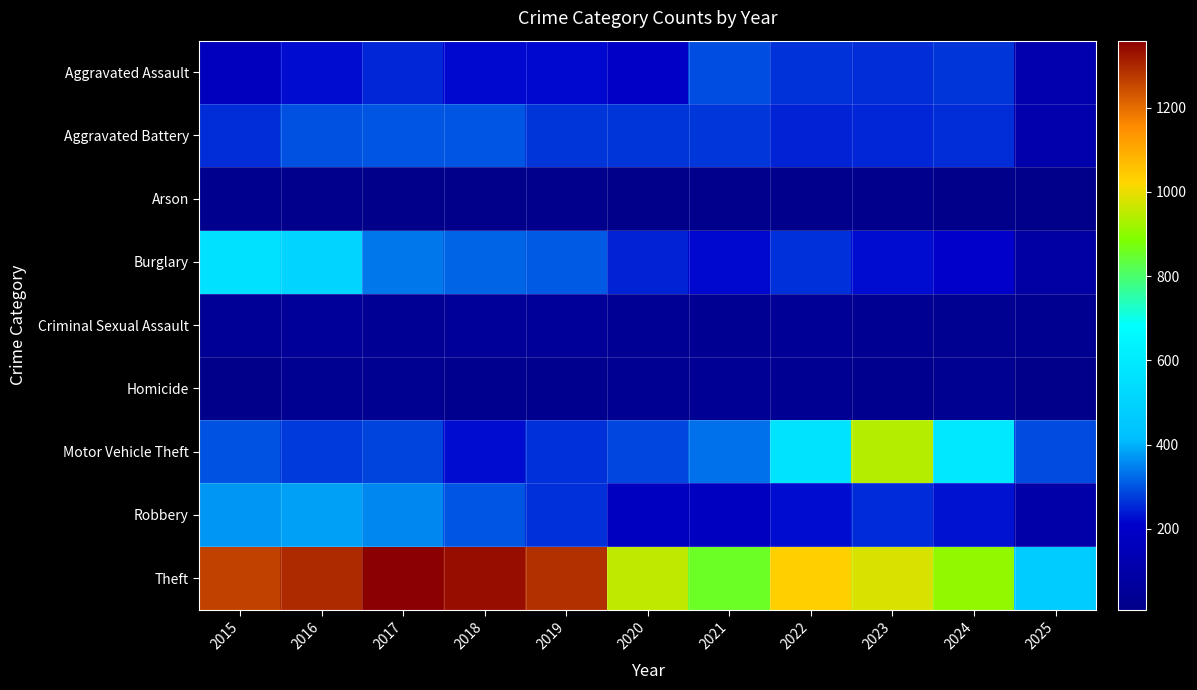

What is the smallest value displayed?

8